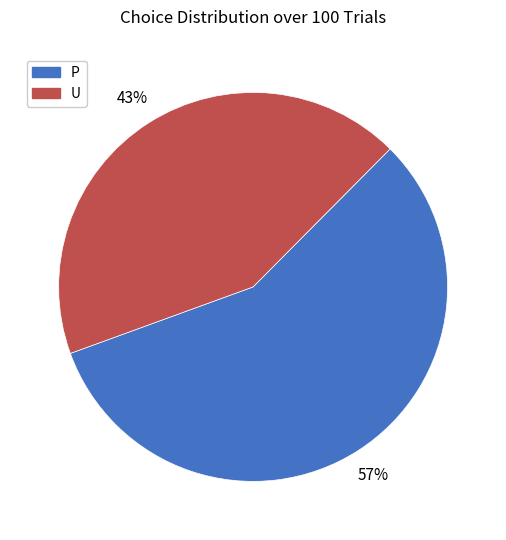

What is the largest slice in the pie chart?

P